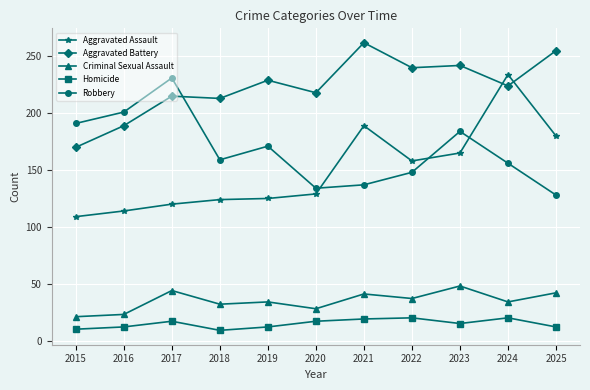

What is the difference between the second highest and minimum values in the Aggravated Battery series?

85